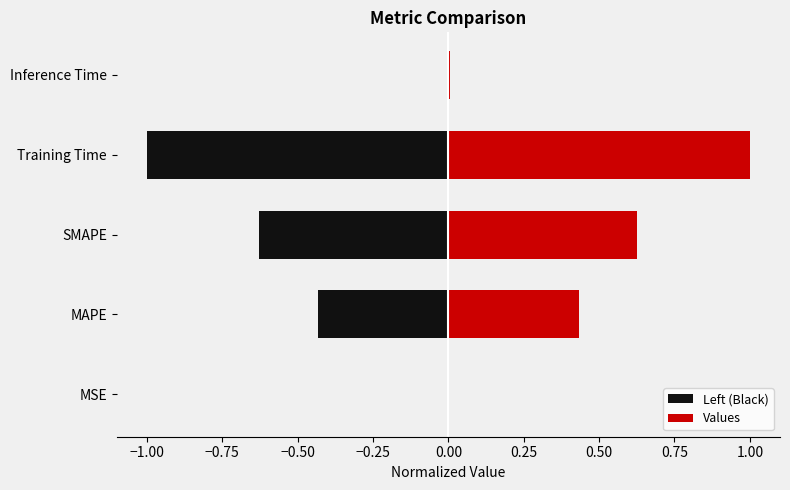

Rank the series at Inference Time from lowest to highest value.

Left (Black), Values